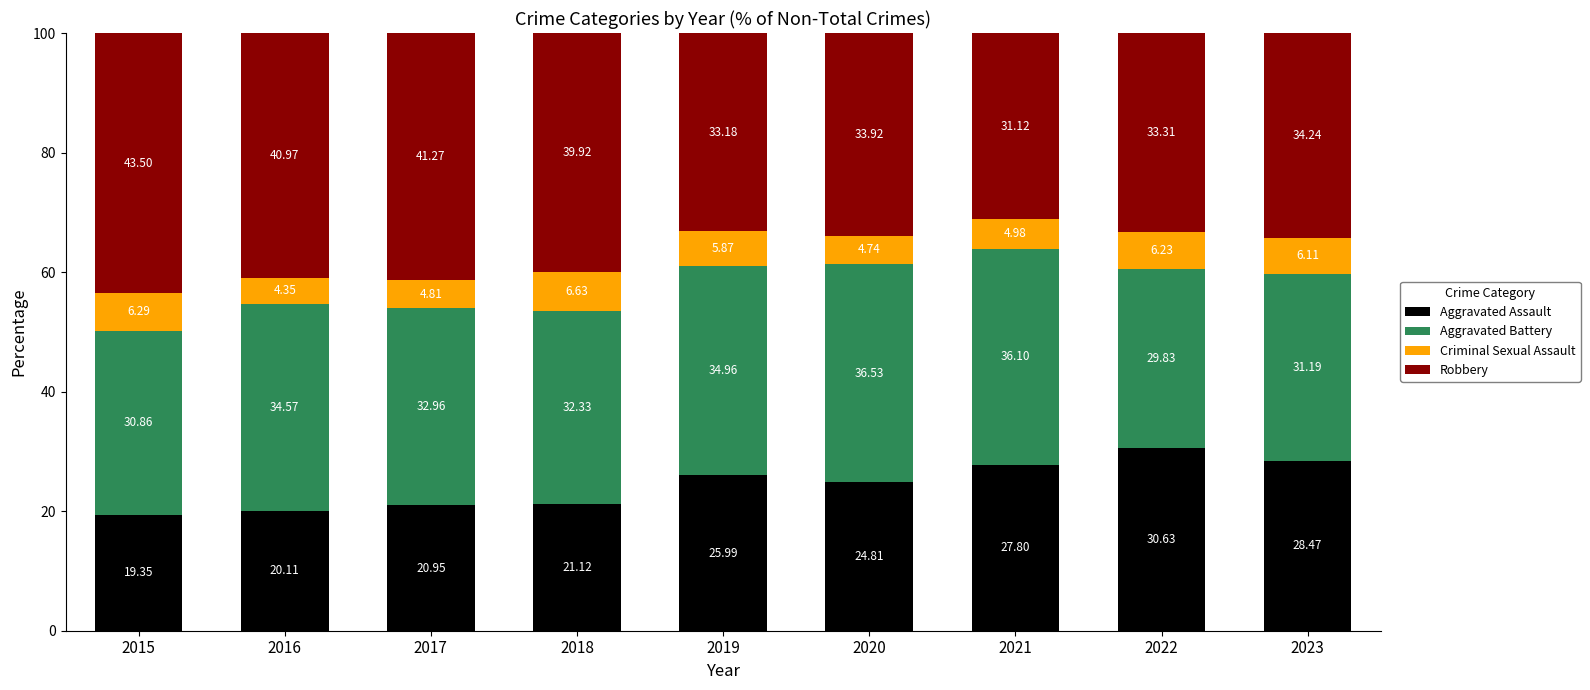

What is the difference between the second highest and minimum values in the Aggravated Assault series?

9.1